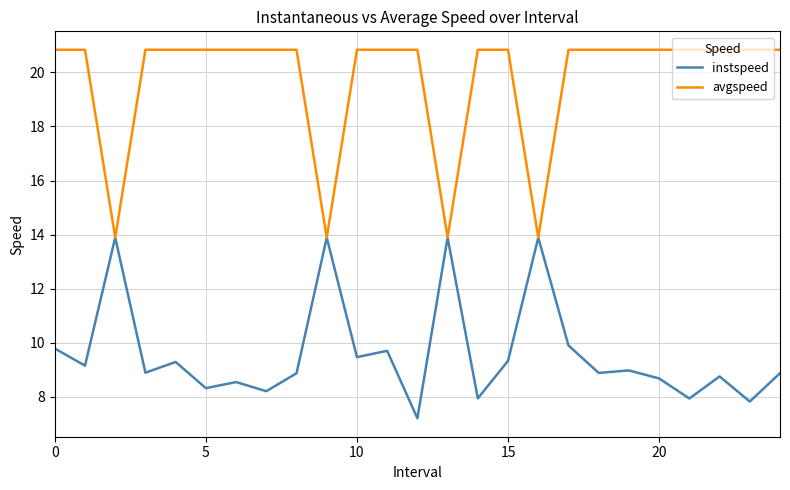

Which series has the widest spread of values?

avgspeed